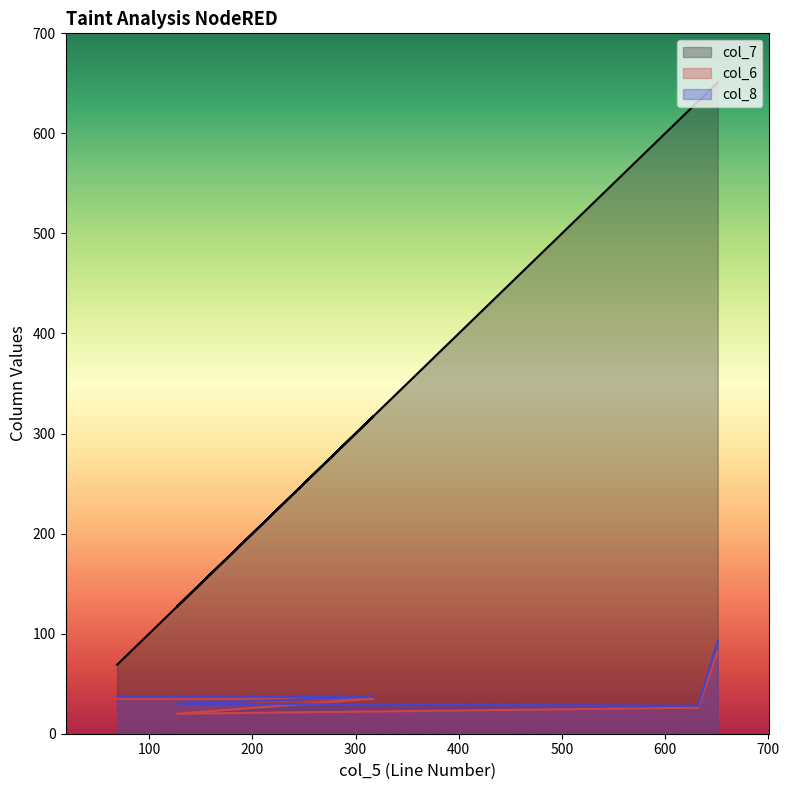

Reading left to right, what are all the values shown in this chart?

col_7: 69=69	317=317	127=127	632=632	651=651
col_6: 69=35	317=35	127=20	632=26	651=82
col_8: 69=37	317=37	127=30	632=28	651=93